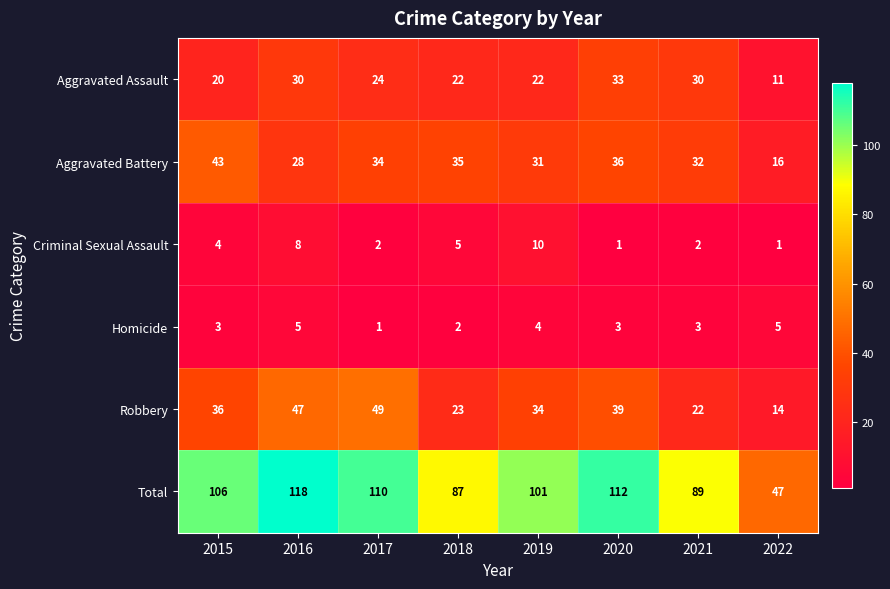

The Homicide series shows 5 at 2016. True or false?

True